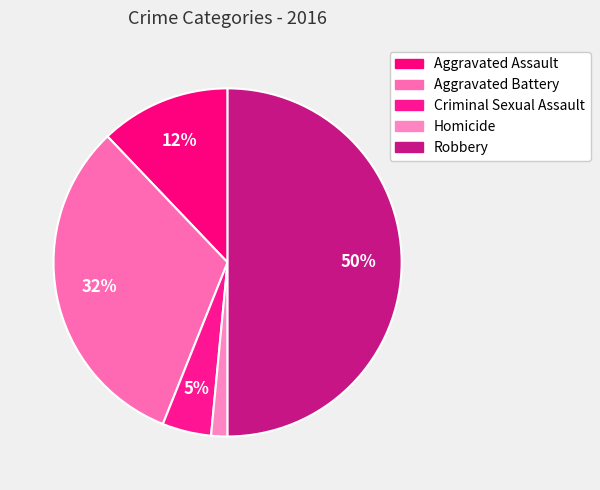

What percentage is the Robbery slice, to the nearest percent?

50%